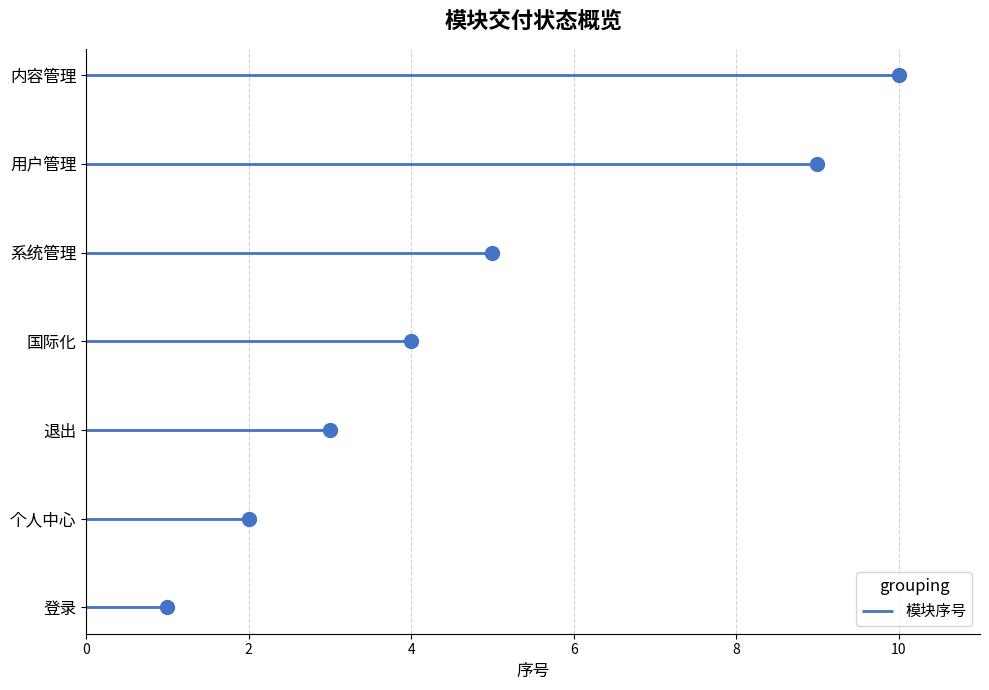

Reading left to right, transcribe all the data shown in this chart.

登录=1	个人中心=2	退出=3	国际化=4	系统管理=5	用户管理=9	内容管理=10